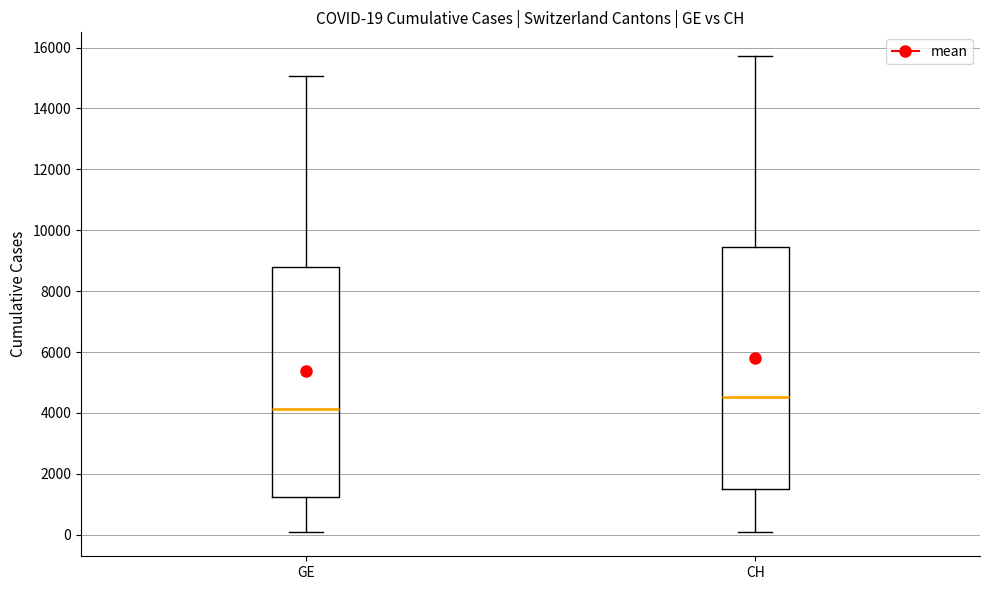

Which box's median line is the highest?

CH